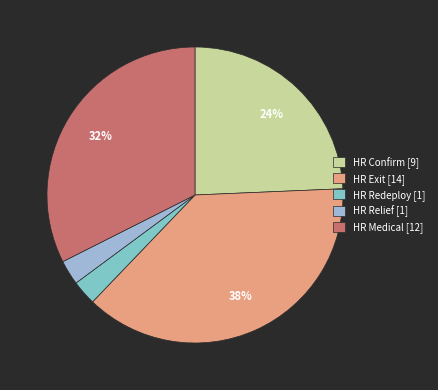

What is the ratio of the value at HR Exit [14] to the value at HR Confirm [9]?

1.6